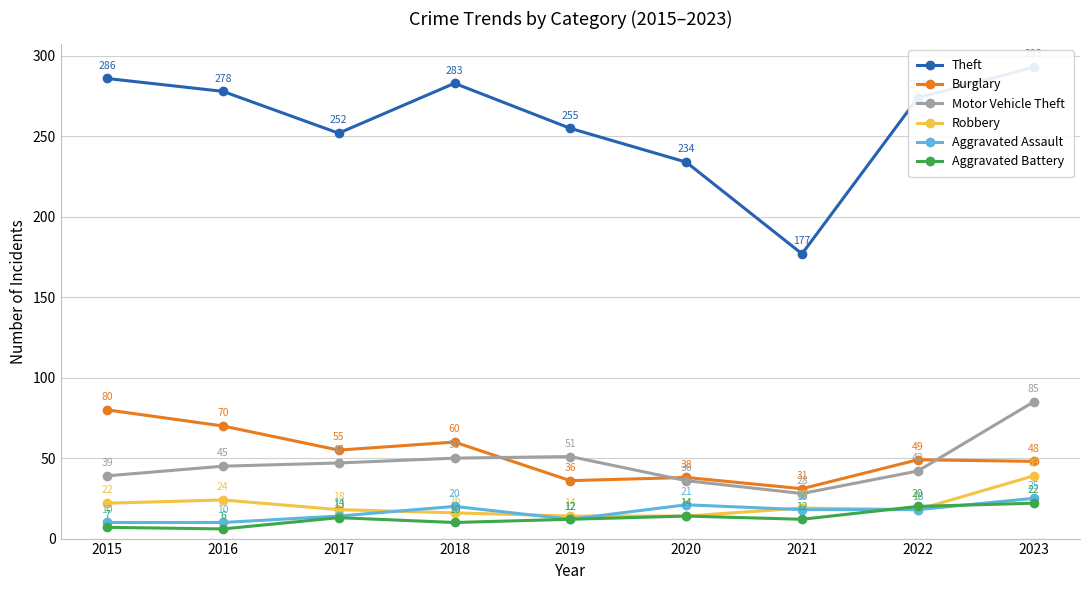

Where do Robbery and Aggravated Battery first cross each other?

2021 and 2022